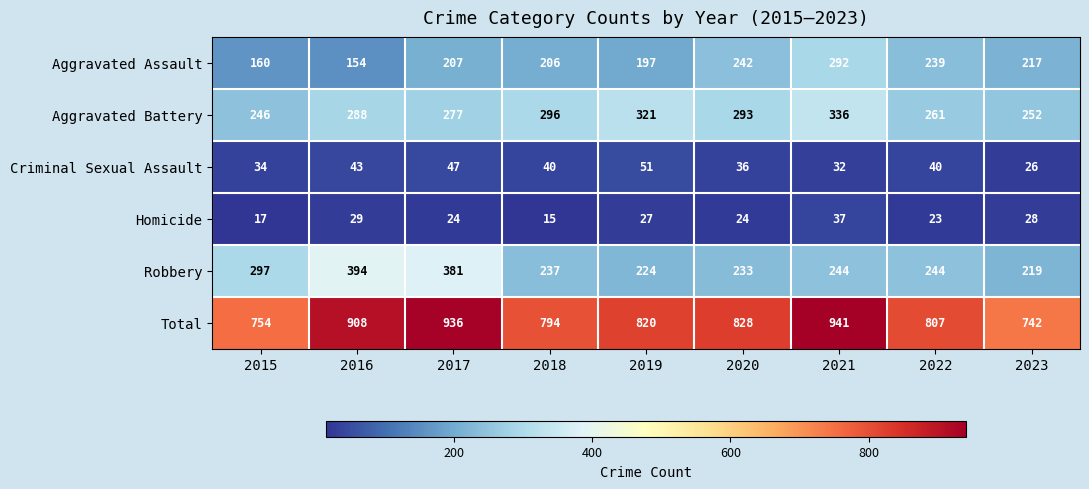

Which label corresponds to the largest value in the chart?

2021